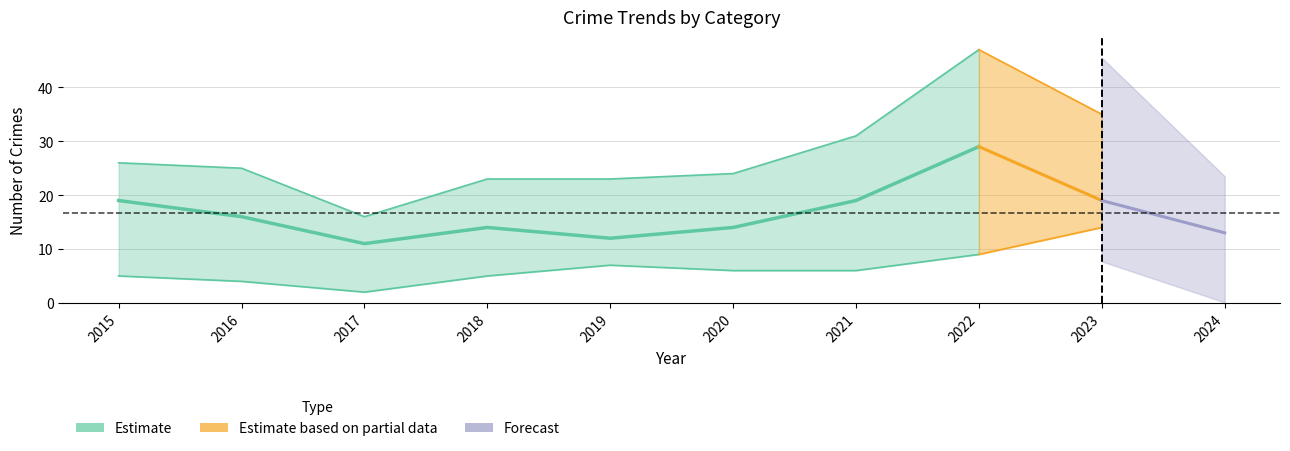

Which has a higher value, 2020 or 2015?

2015